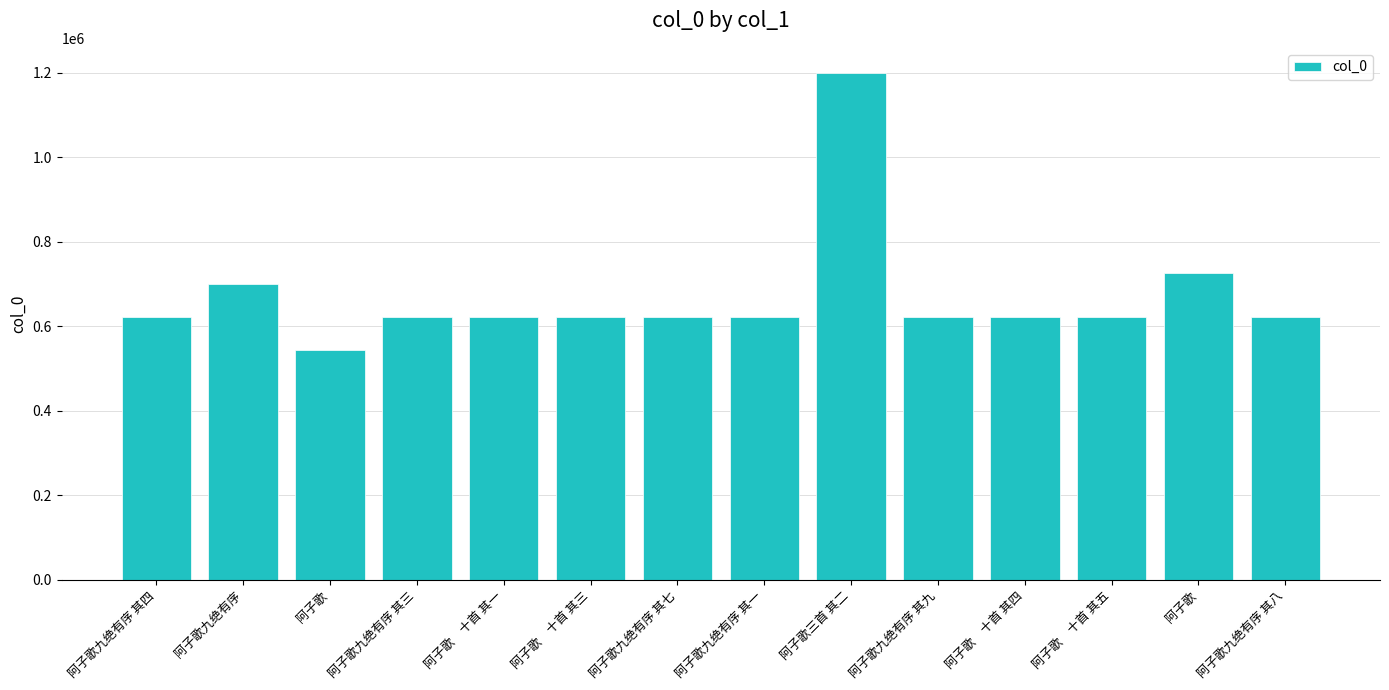

True or false: the data shows 622279 at 阿子歌　十首 其五.

True